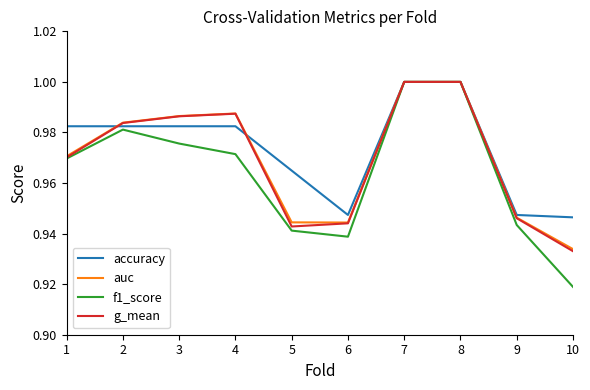

Between 4 and 9, which series saw the biggest shift?

g_mean